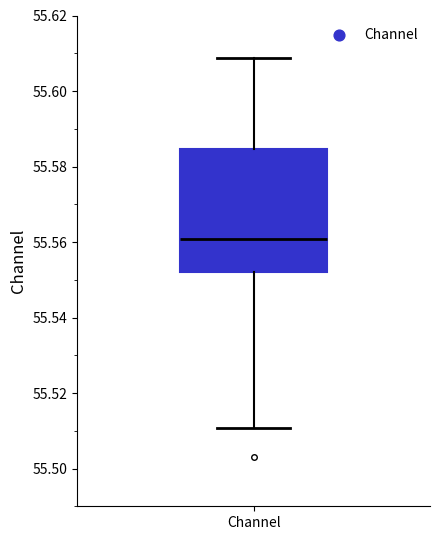

Transcribe this box plot: give where the median line is, the range the box spans, and where the two whiskers end, as read against the y-axis. The values are not printed on the chart, so give them approximately, as read against the axis.

median 55.560, box 55.552 to 55.584, whiskers 55.510 to 55.608